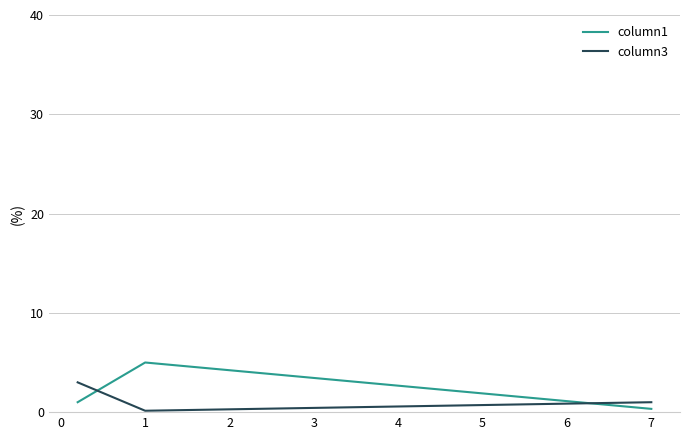

What is the difference between the maximum and minimum values in the column1 series?

4.7